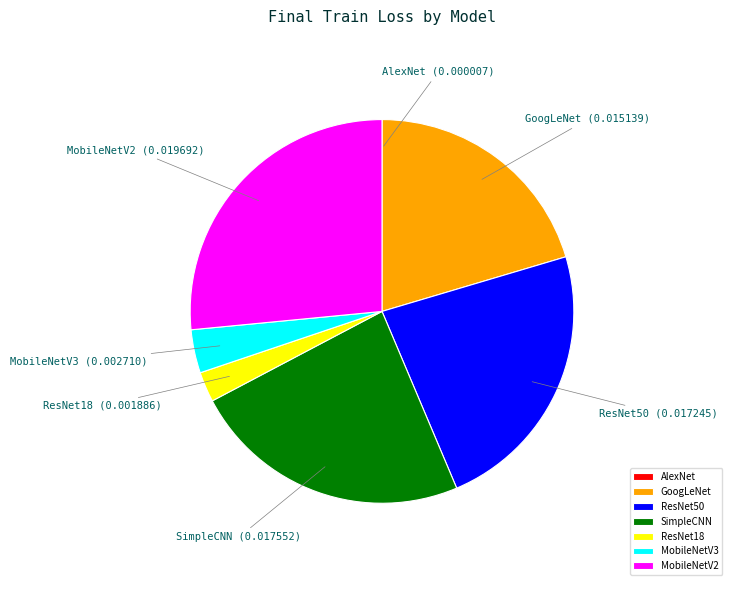

What is the largest slice in the pie chart?

MobileNetV2